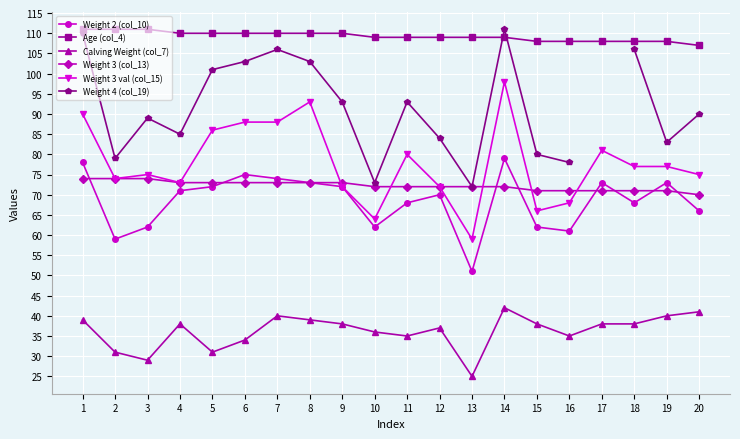

What is the value of the Calving Weight (col_7) point at the 20th from the left?

41